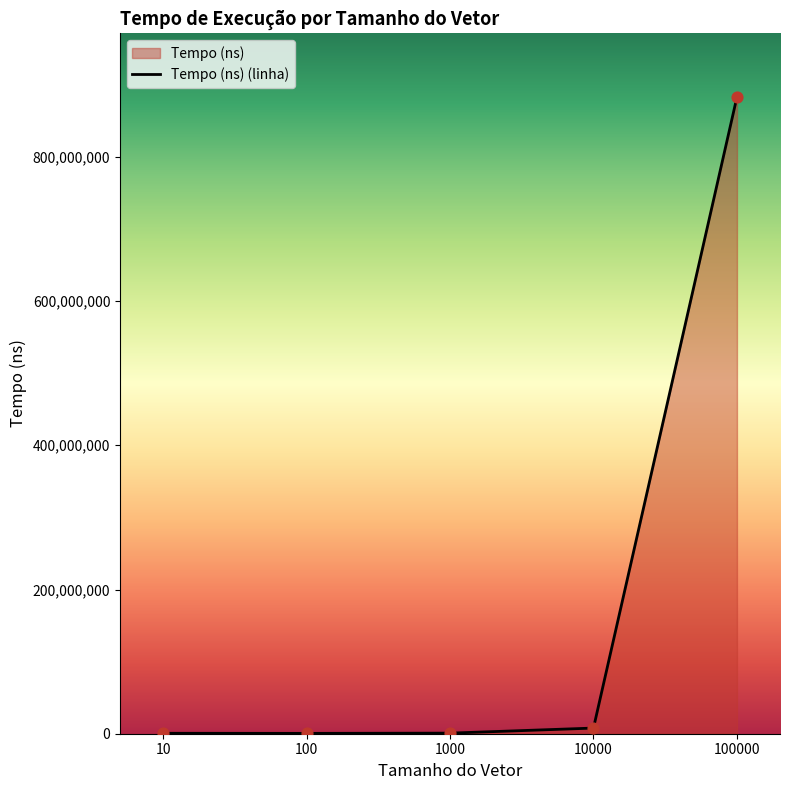

Between 1000 and 100000, which is larger?

100000